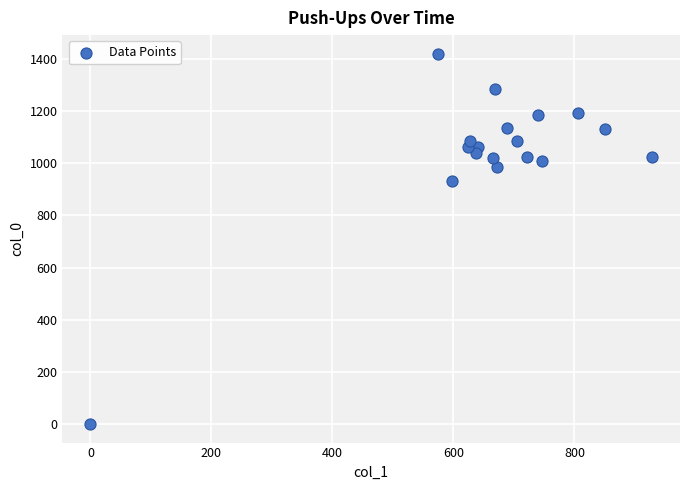

What is the range of Y values (max minus min)?

1420.0